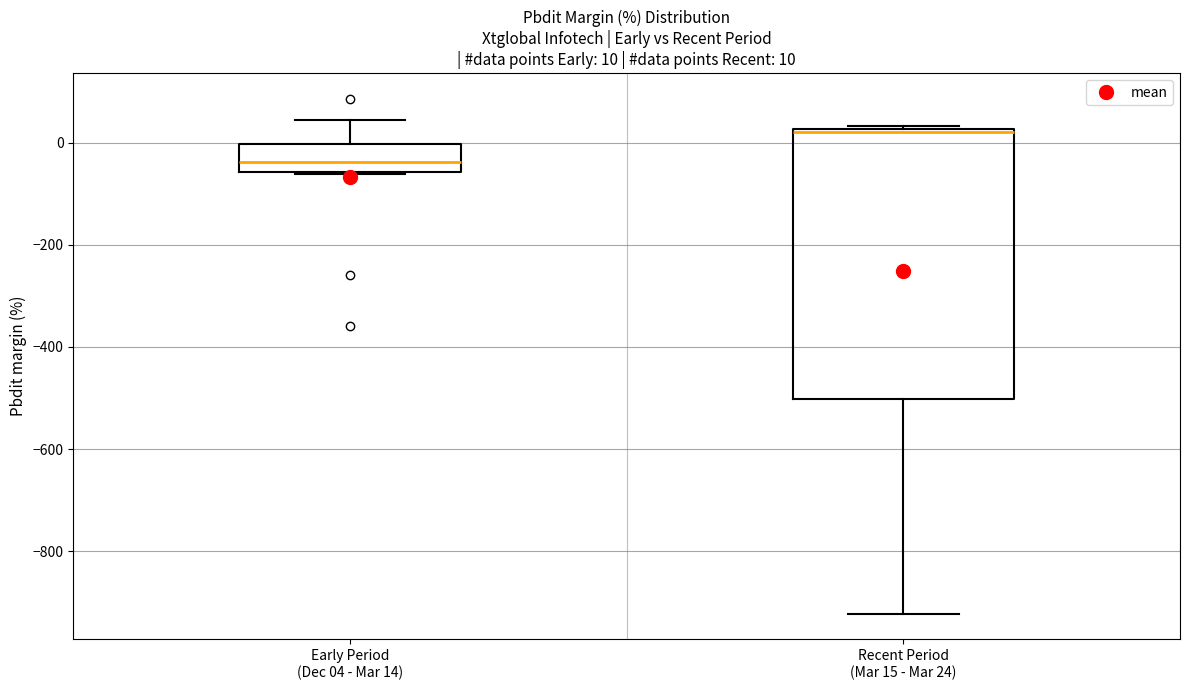

Which box's median line is the lowest?

Early Period (Dec 04 - Mar 14)